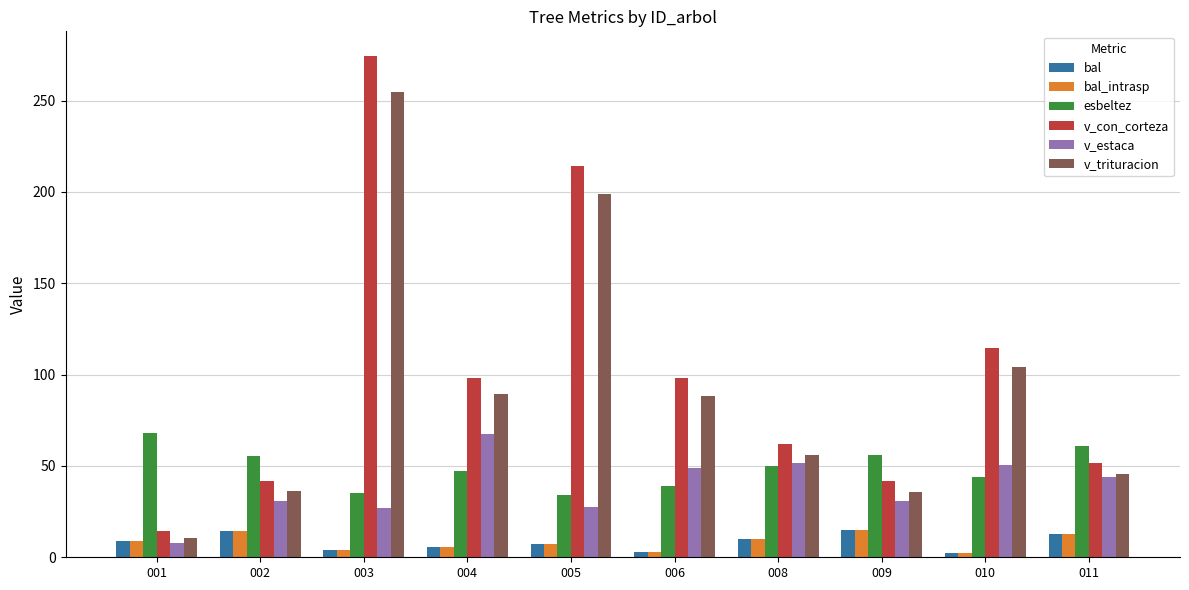

Which series changed the most between 001 and 002?

v_con_corteza